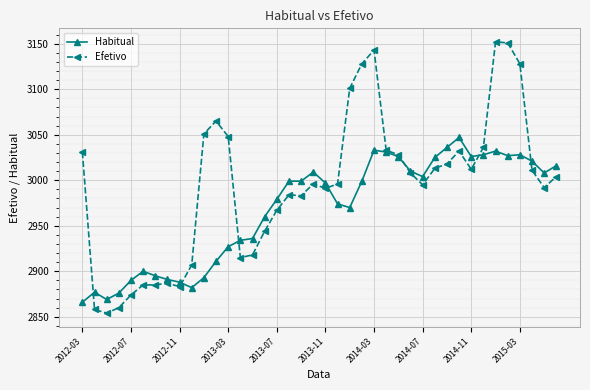

What is the minimum value for Efetivo?

2854